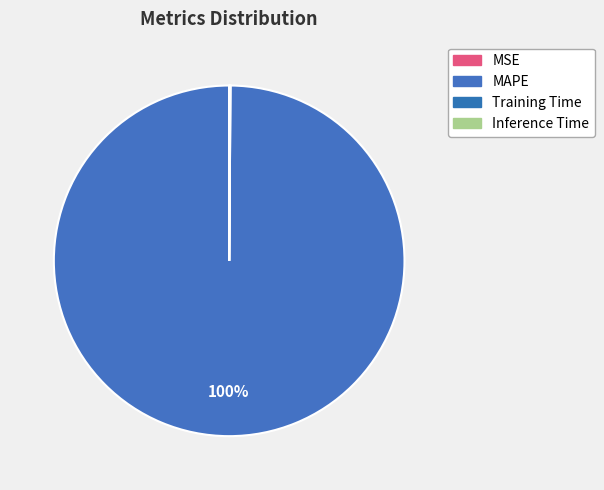

What is the majority slice?

MAPE